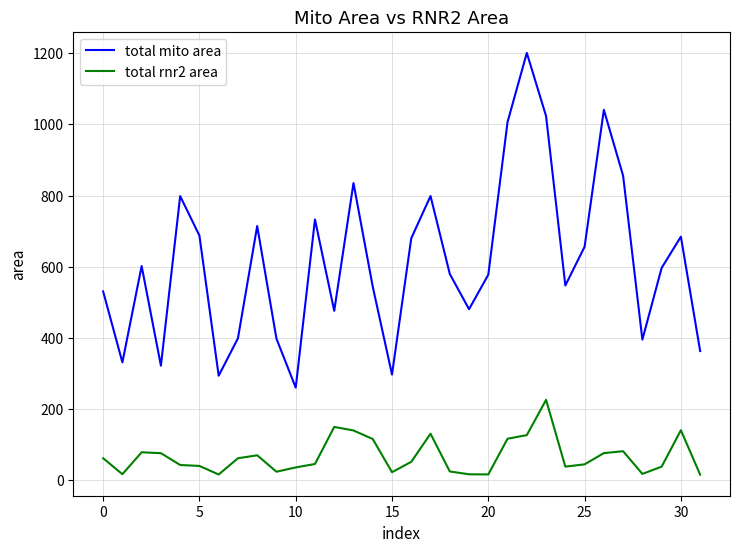

List the series in order of their overall mean, lowest first.

total rnr2 area, total mito area